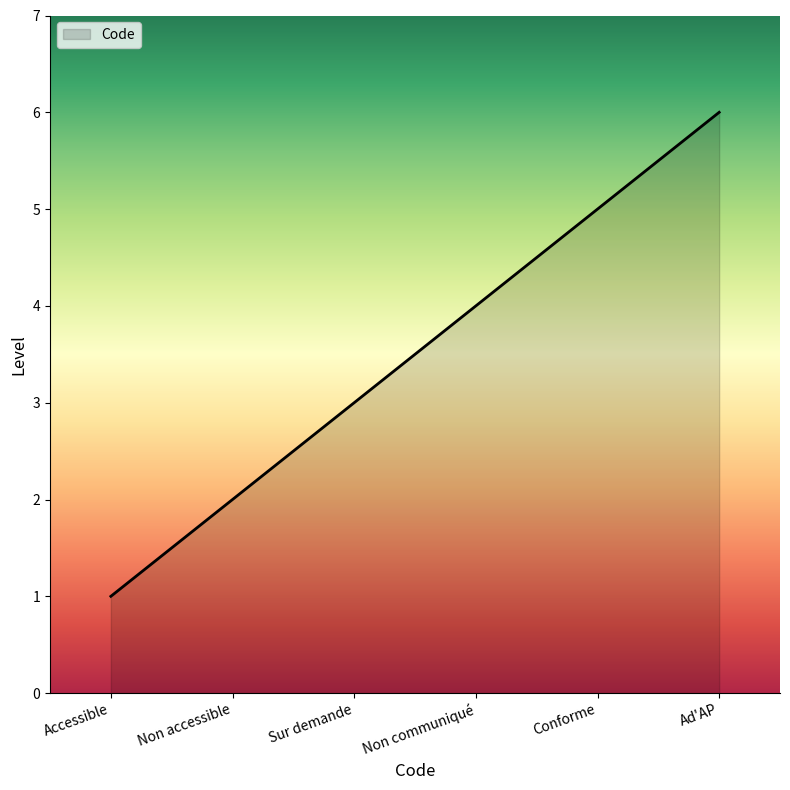

What is the maximum value shown in the chart?

6